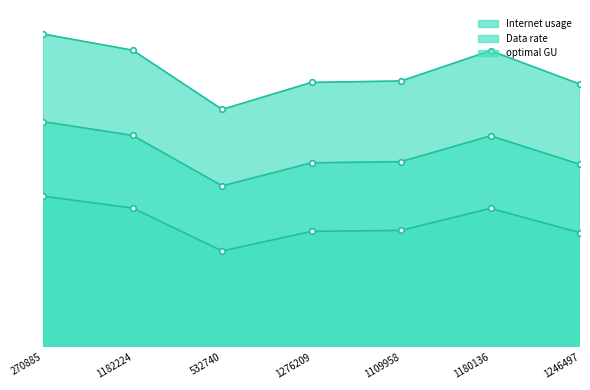

True or false: optimal GU and Internet usage cross at least once.

False